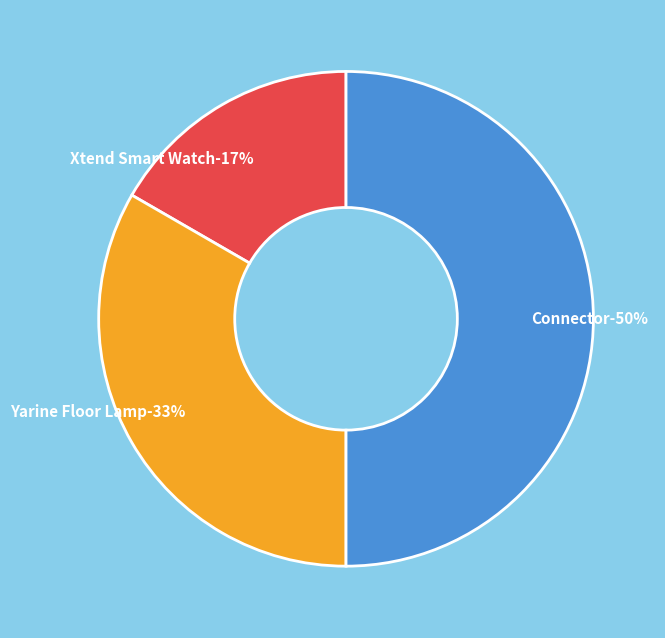

To the nearest percent, what is the difference between the Connector and Yarine Floor Lamp slice percentages?

17%